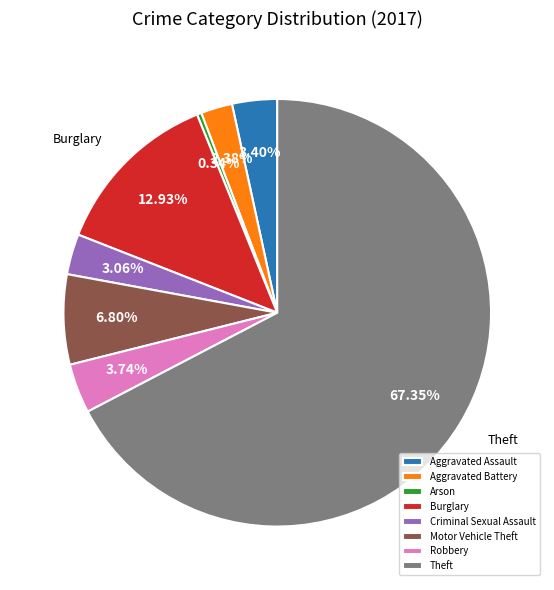

To the nearest percent, what portion does Aggravated Assault represent?

3%